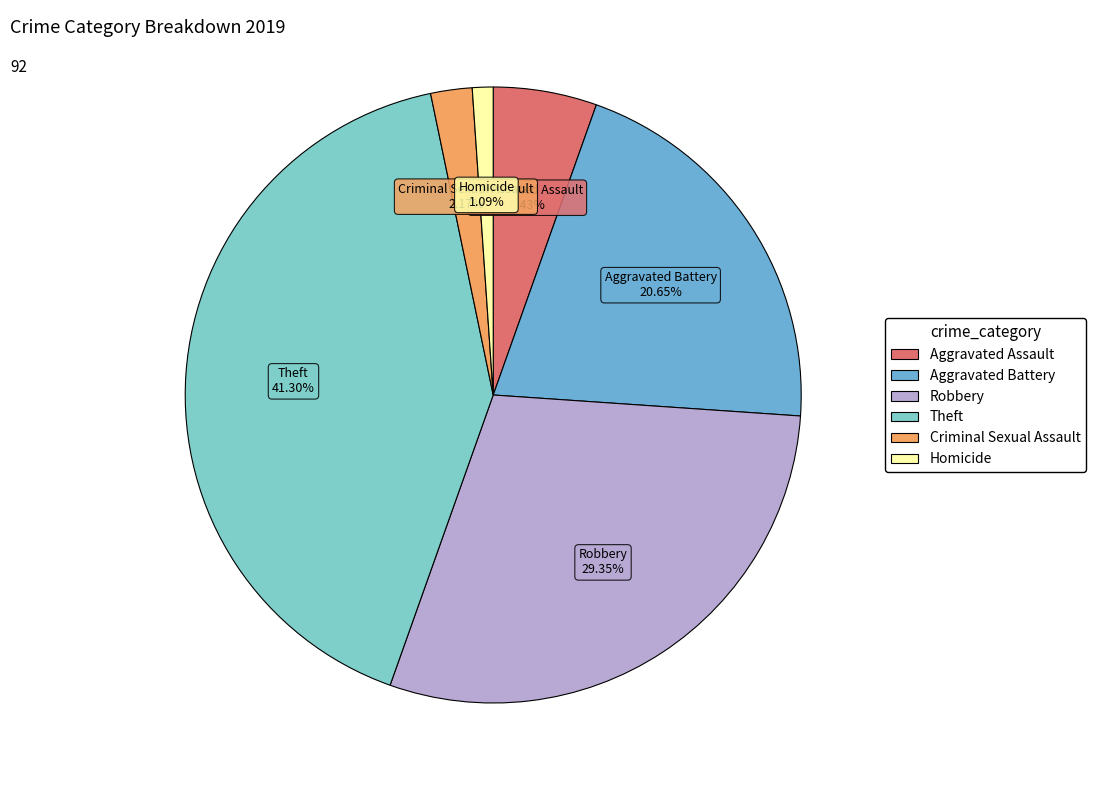

True or false: Theft accounts for 36% of the total.

False